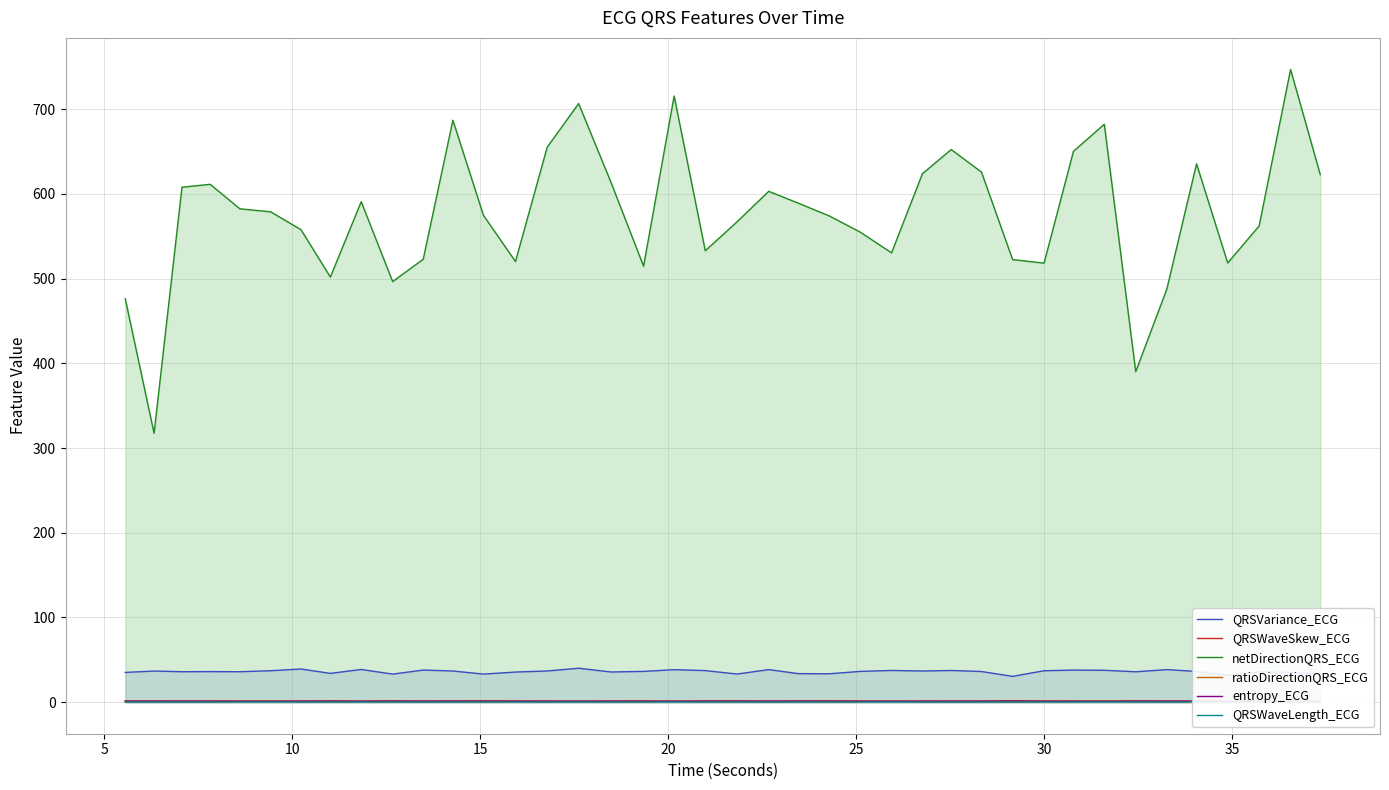

Which series has the widest spread of values?

netDirectionQRS_ECG